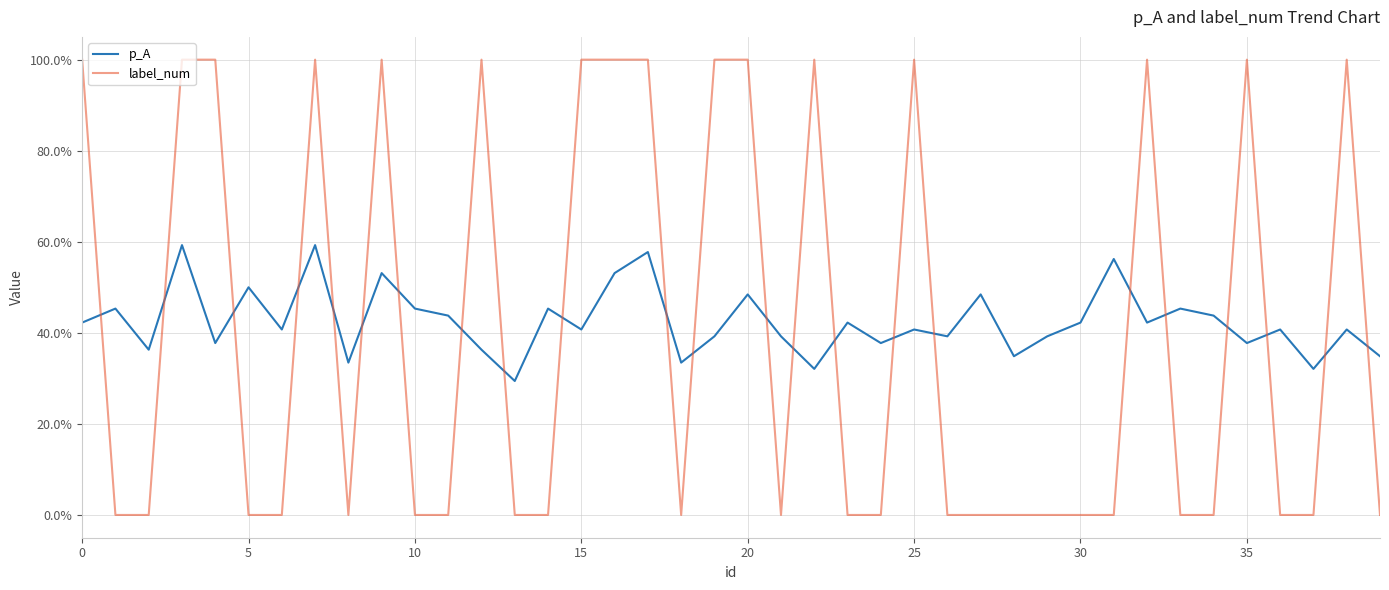

Does the chart have visible grid lines?

Yes